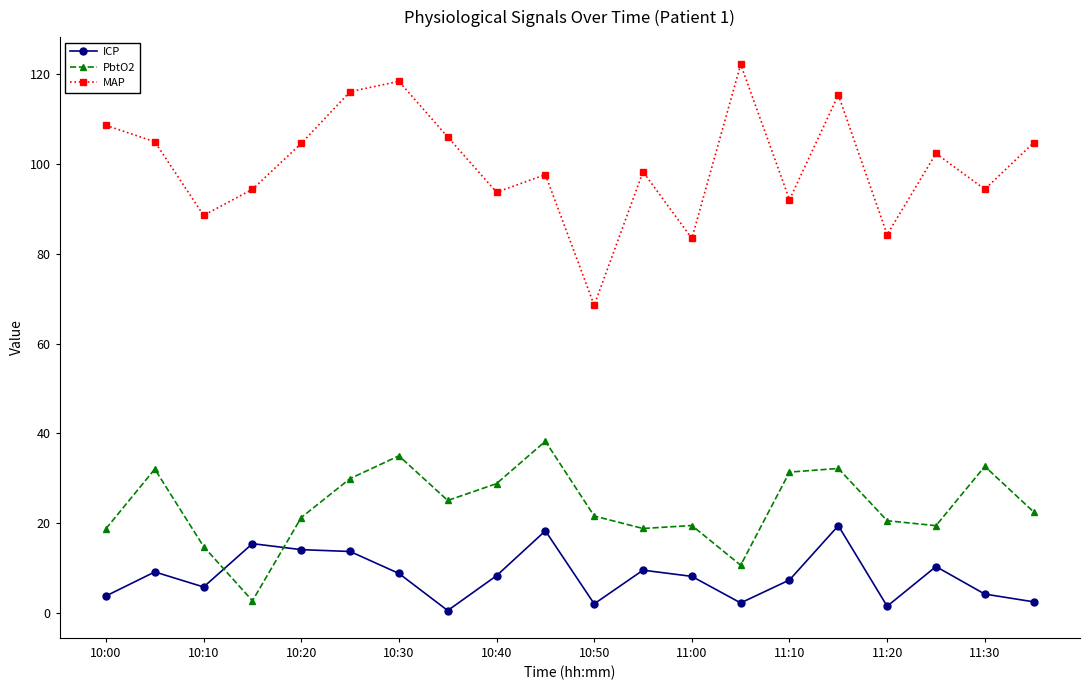

What is the value of the ICP point at the 20th from the left?

2.5